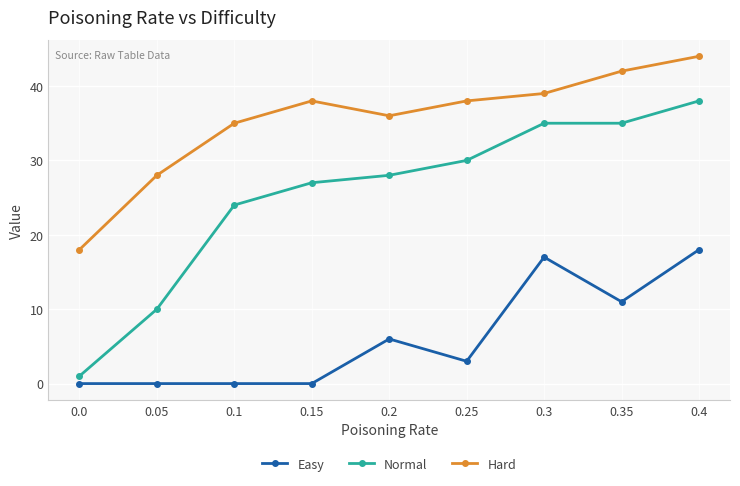

List the series in order of their peak value, highest first.

Hard, Normal, Easy